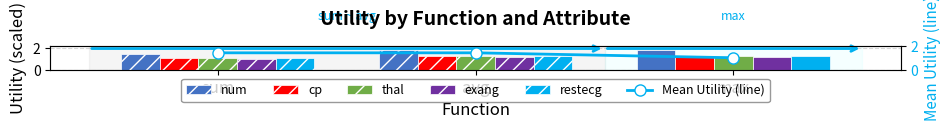

At which category is the sum across all series the highest?

avg